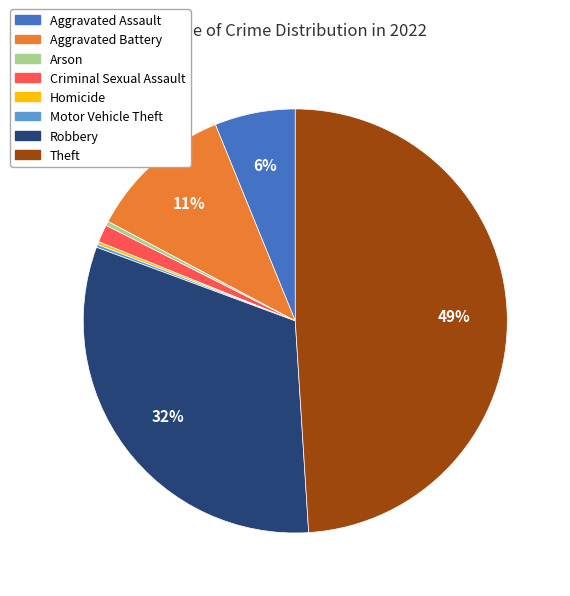

To the nearest percent, what is the average slice percentage?

12%